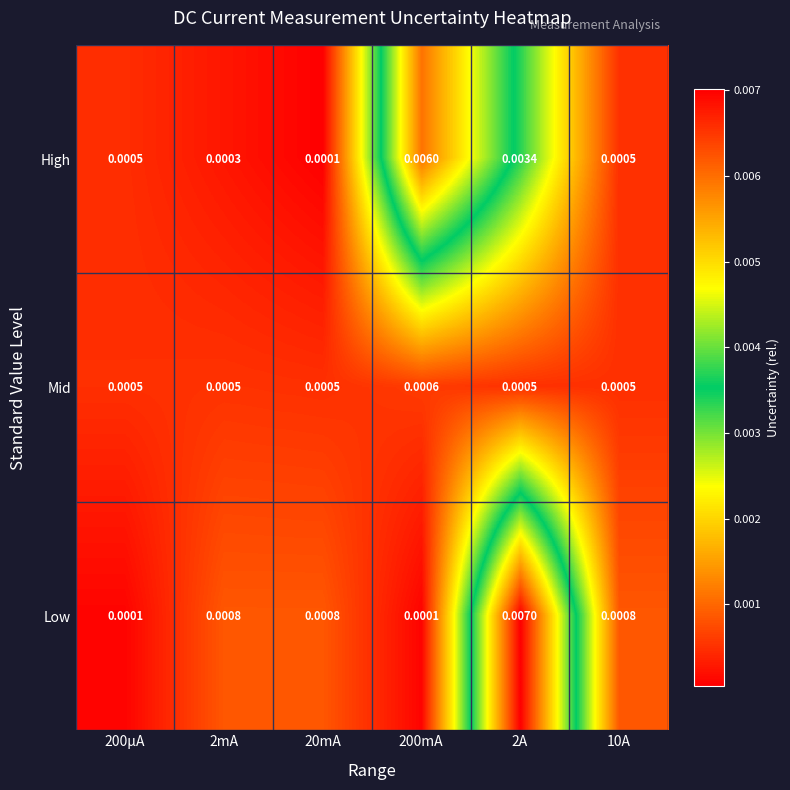

List the series in order of their overall mean, lowest first.

Mid, Low, High